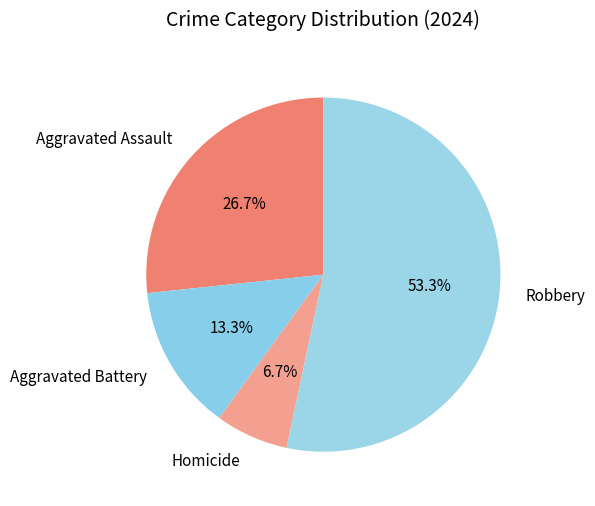

To the nearest percent, what percentage of the pie is Aggravated Assault?

27%